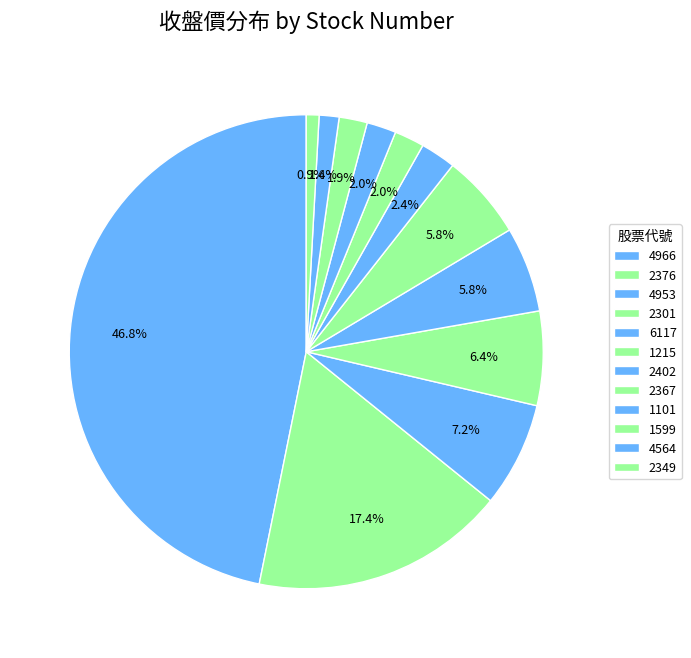

Between 1101 and 1215, which is larger?

1215